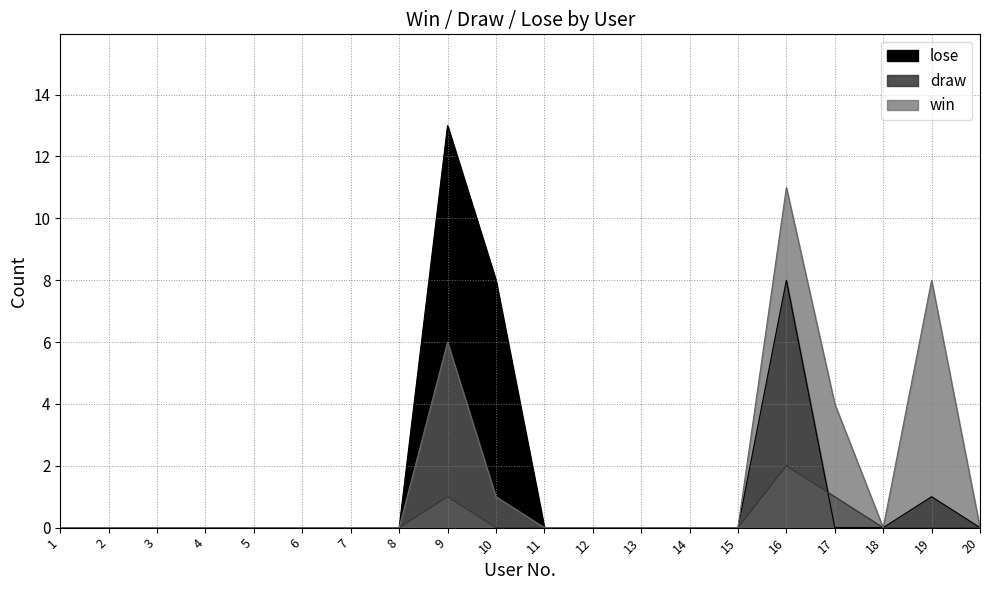

What is the spread (max minus min) of values at 19?

8